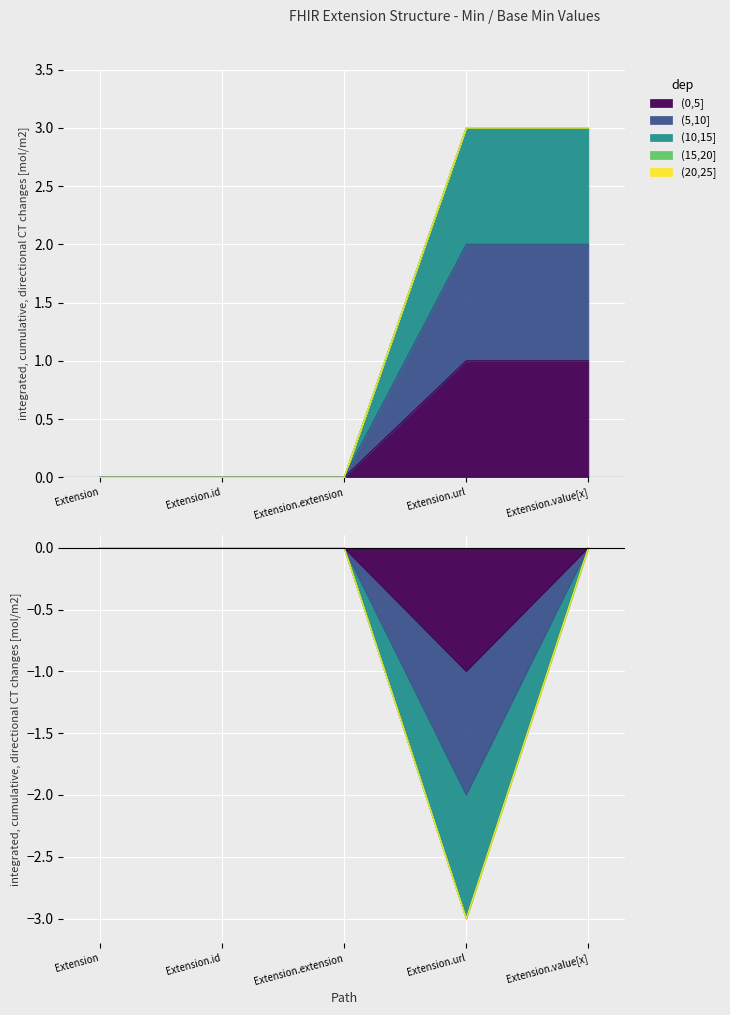

At which category does the chart reach its minimum across all series?

Extension